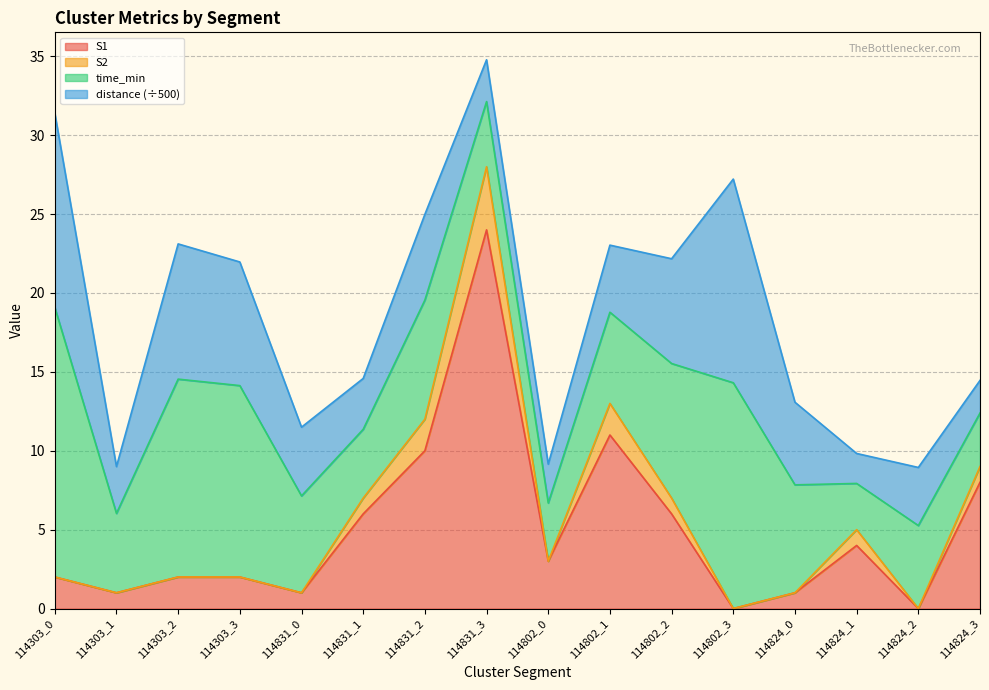

The S1 series shows 1.0 at 114824_0. True or false?

True